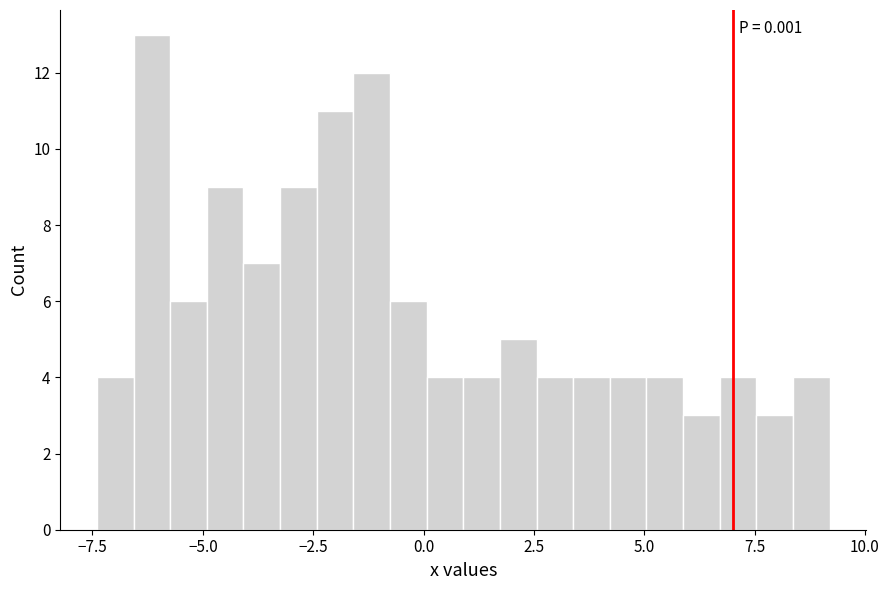

Around what value on the x-axis is the tallest bar? Give the approximate position of its centre, as read against the axis.

-6.0